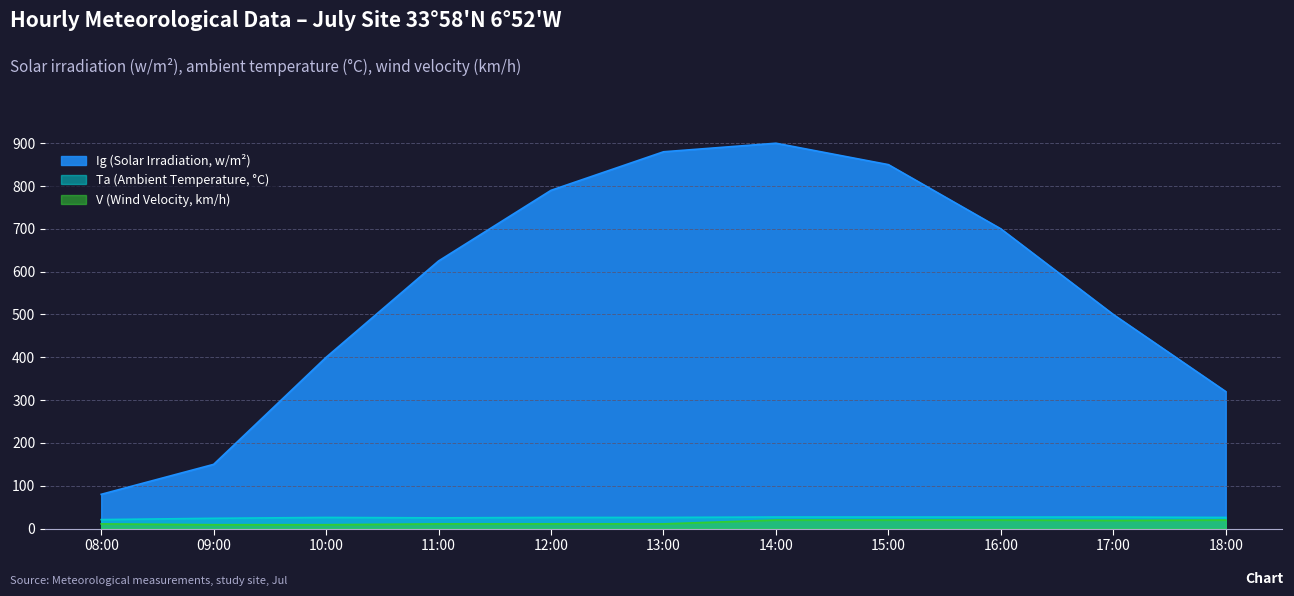

What are all the series names shown in the legend?

Ig (Solar Irradiation, w/m²), Ta (Ambient Temperature, °C), V (Wind Velocity, km/h)